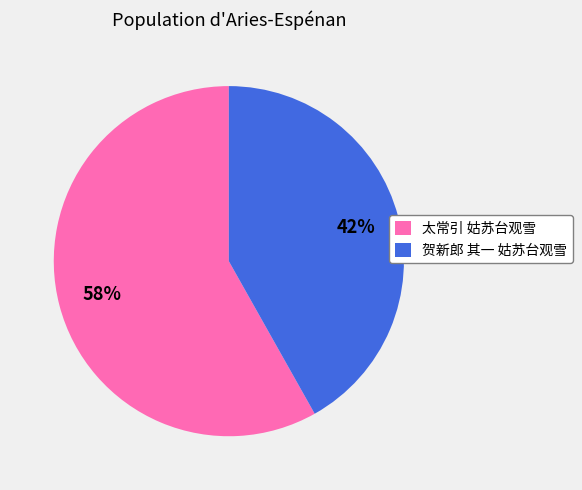

To the nearest percent, what is the difference between the largest and smallest slice percentages?

16%